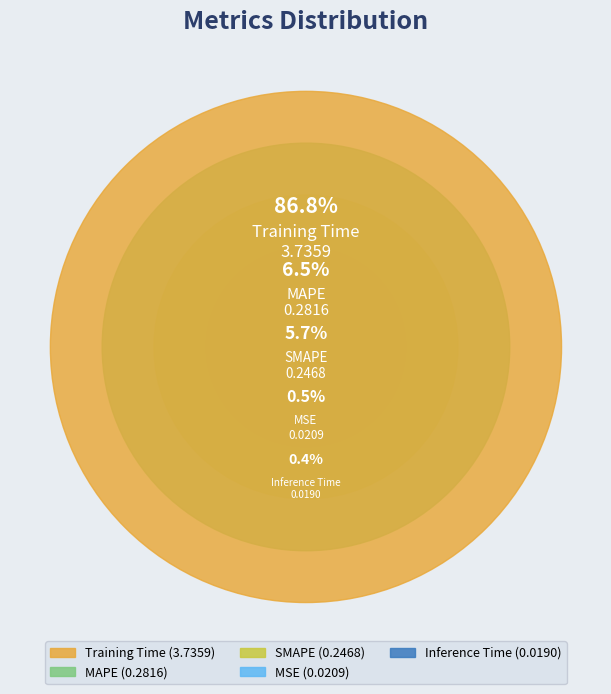

Which category accounts for the majority?

Training Time